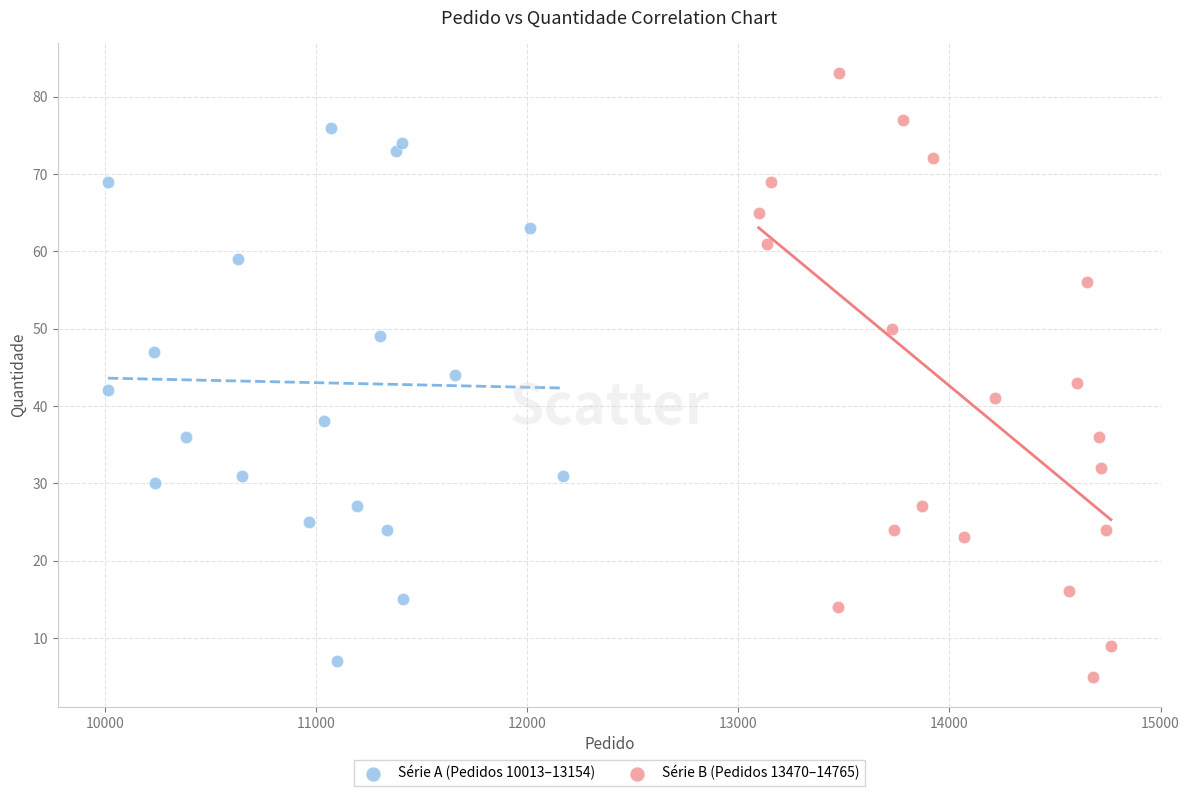

What are all the series names shown in the legend?

Série A (Pedidos 10013–13154), Série B (Pedidos 13470–14765)